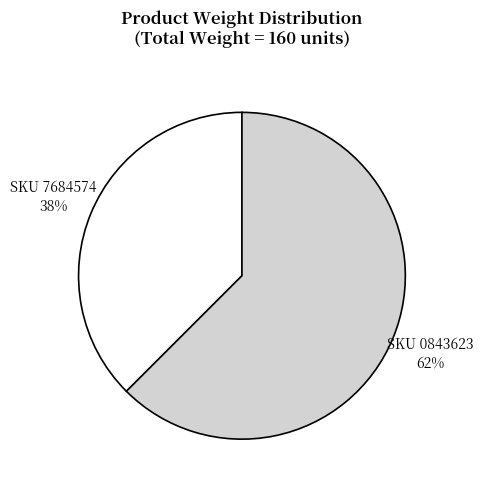

Which category has the smallest portion of the pie?

SKU 7684574